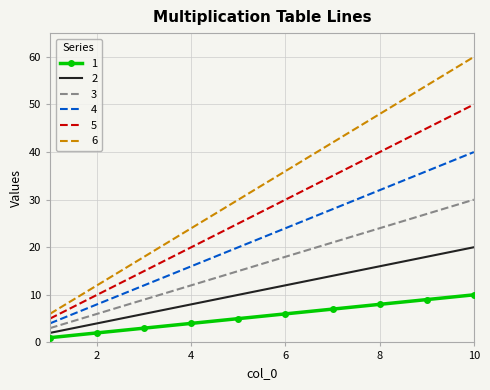

Which series has the widest spread of values?

6